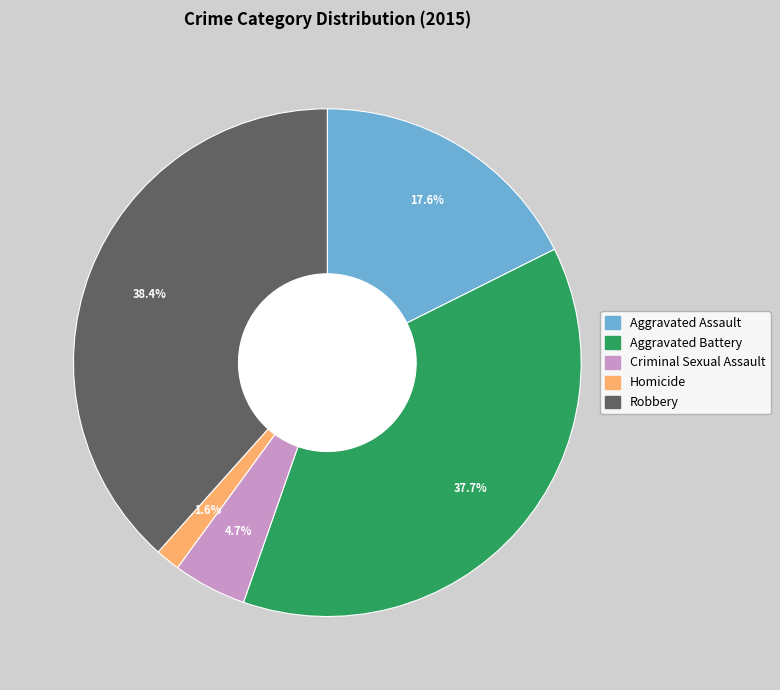

How many segments does this pie chart have?

5